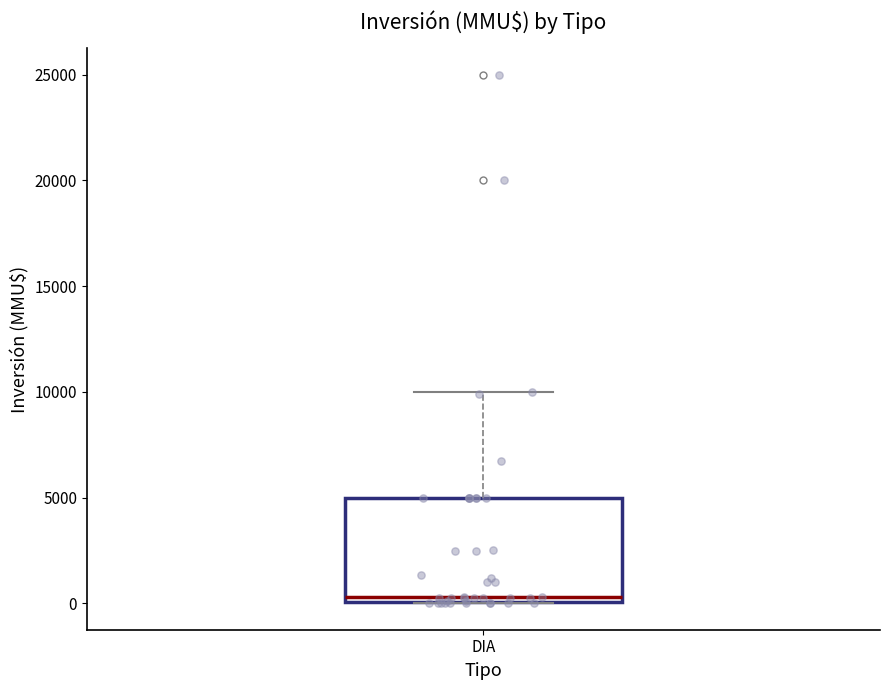

Where does the upper whisker of the box for DIA end on the y-axis? The values are not printed on the chart, so give them approximately, as read against the axis.

10000